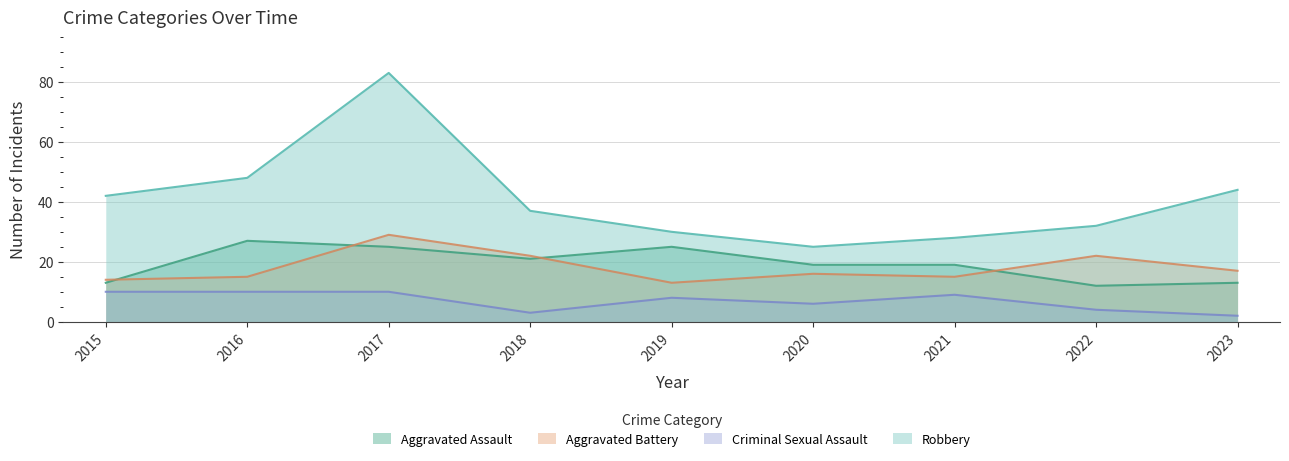

Is it true that Criminal Sexual Assault equals 2 at 2023?

True